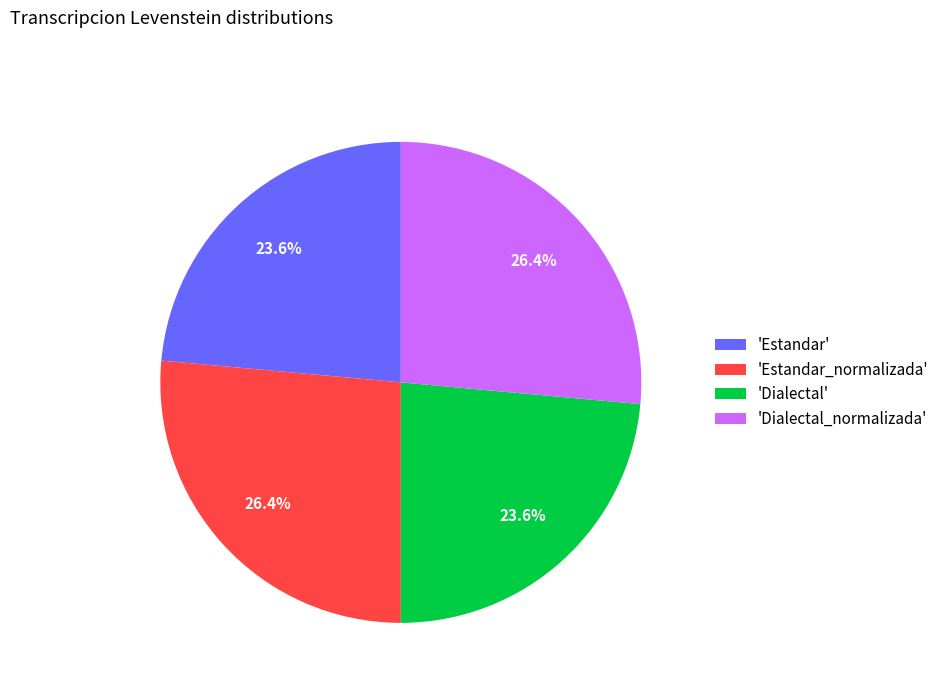

Count the number of slices in the pie.

4